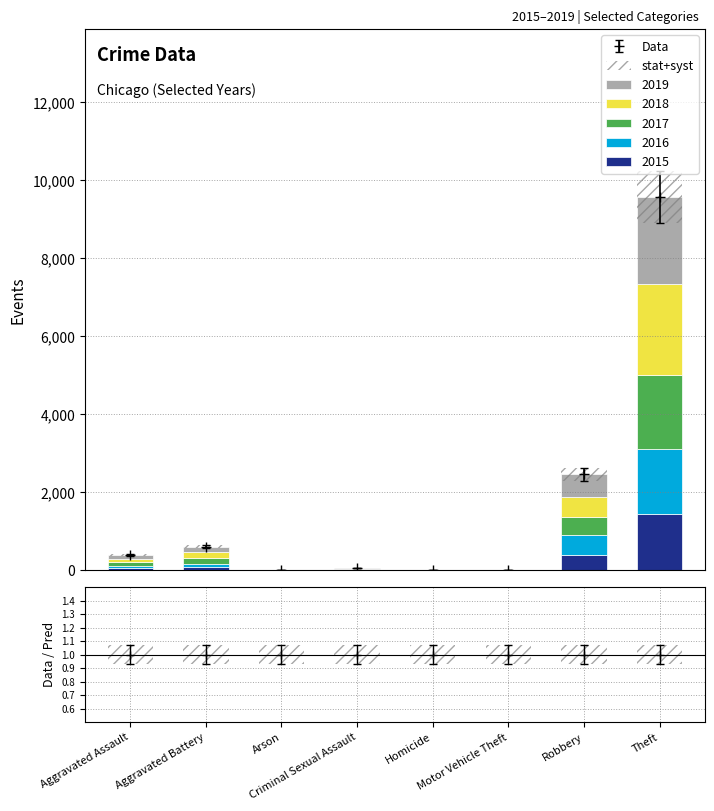

True or false: 2016 has a value of 23 at Aggravated Assault.

False